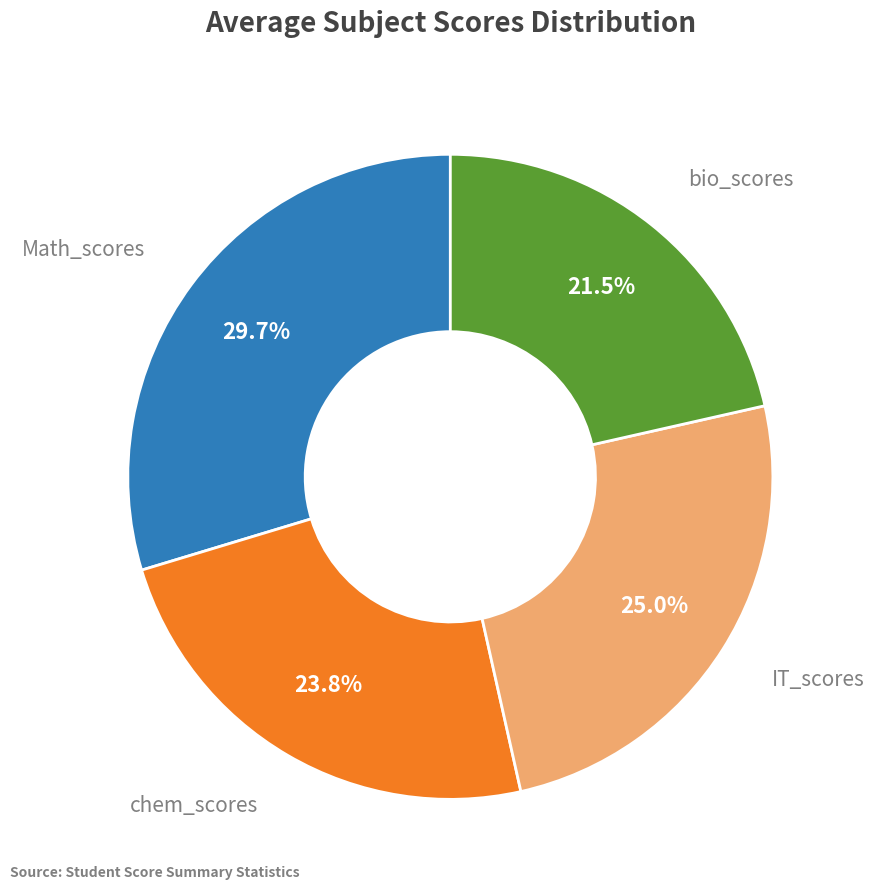

Is there a majority slice in this chart?

No